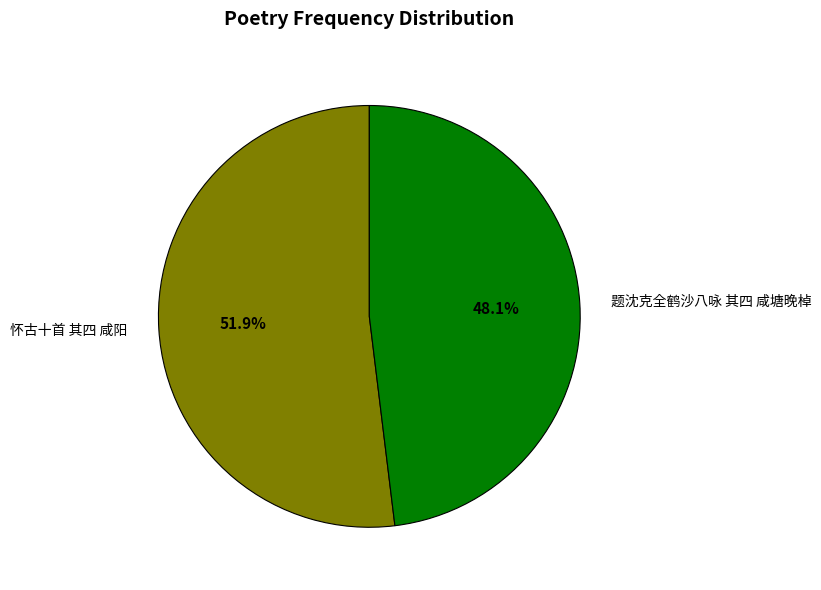

Is 怀古十首 其四 咸阳 the majority of the pie?

Yes